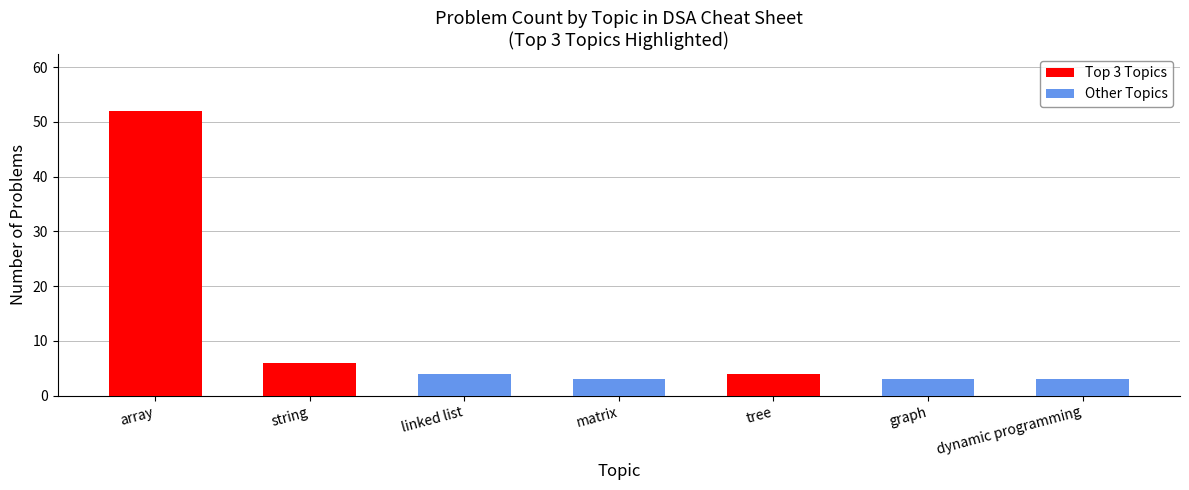

Are the bars horizontal?

No